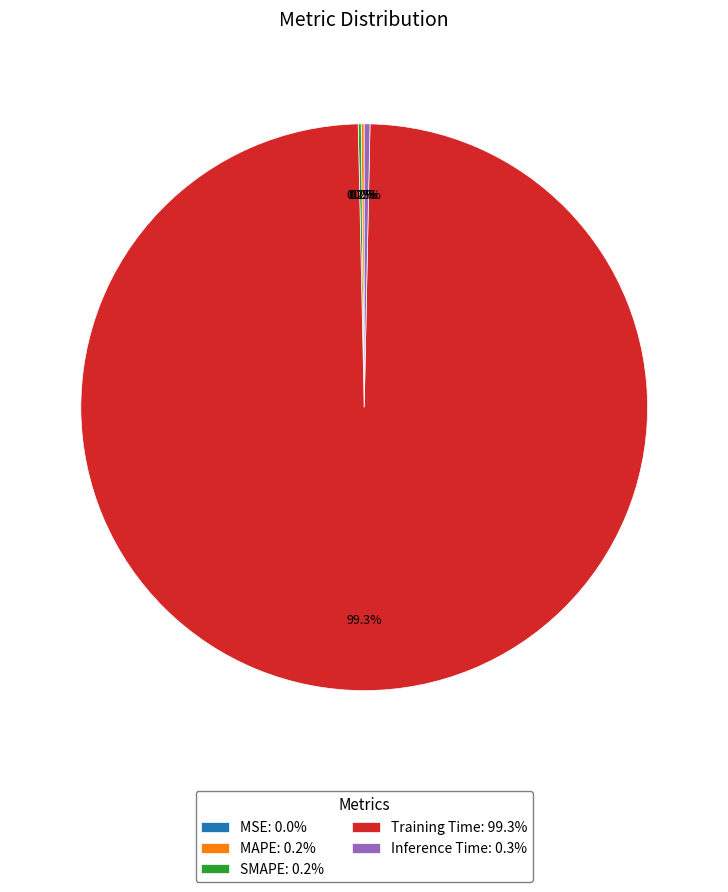

What is the largest slice in the pie chart?

Training Time